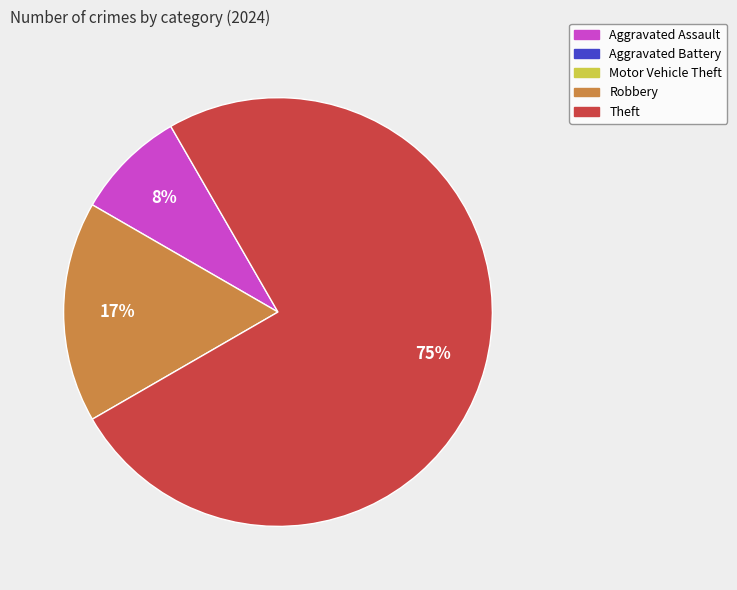

Does any single category account for the majority?

Yes